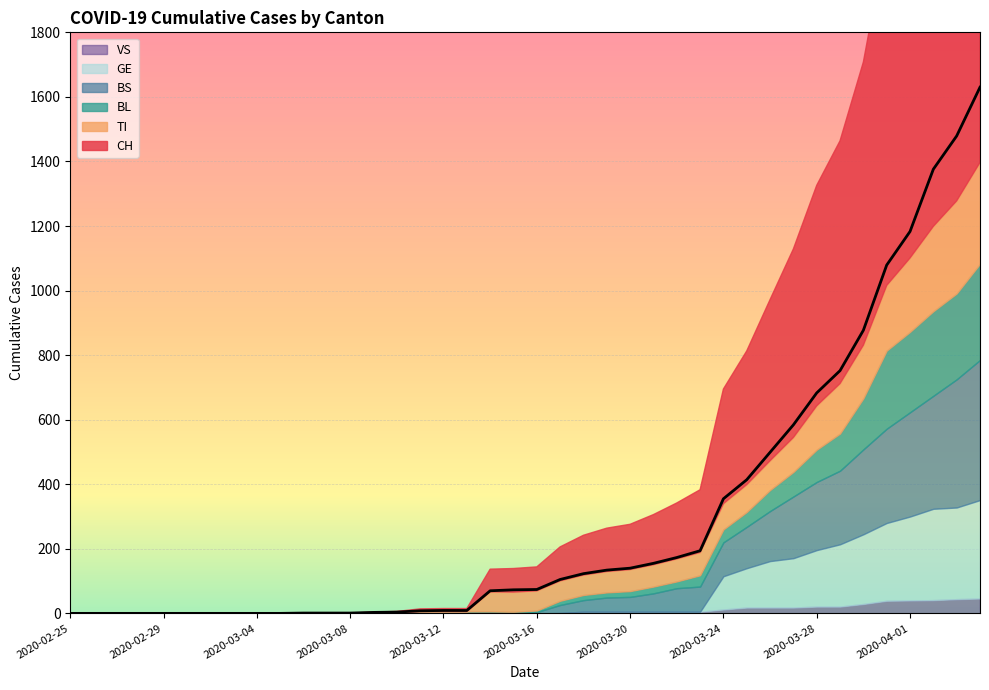

Reading right to left, what are all the values shown in this chart?

CH: 1630	1479	1376	1183	1079	877	752	683	584	499	414	355	194	173	155	140	134	123	105	74	73	70	9	9	8	4	3	1	1	1	0	0	0	0	0	0	0	0	0	0
TI: 314	287	263	229	202	165	155	136	107	91	85	80	71	70	68	67	65	62	62	61	61	61	0	0	0	0	0	0	0	0	0	0	0	0	0	0	0	0	0	0
BL: 298	266	262	249	242	158	115	100	76	65	46	40	35	21	21	18	16	16	13	5	5	2	2	2	2	2	1	0	0	0	0	0	0	0	0	0	0	0	0	0
BS: 434	397	350	323	292	263	228	211	191	155	128	105	78	73	57	46	44	36	25	4	0	4	4	4	4	0	0	0	0	0	0	0	0	0	0	0	0	0	0	0
GE: 305	284	283	260	241	216	193	175	153	144	122	103	0	0	0	0	0	0	0	0	0	0	0	0	0	0	0	0	0	0	0	0	0	0	0	0	0	0	0	0
VS: 46	44	41	40	39	29	21	21	18	18	18	12	5	5	5	5	5	5	1	0	0	0	0	0	0	0	0	0	0	0	0	0	0	0	0	0	0	0	0	0